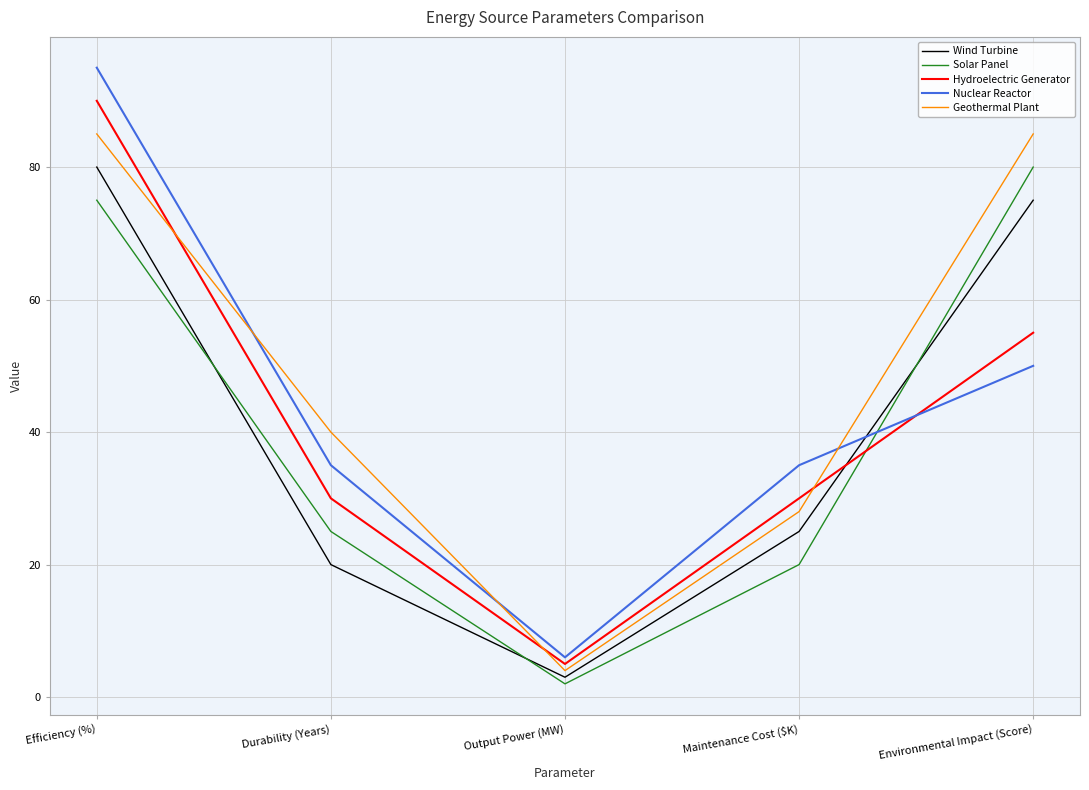

Where is Hydroelectric Generator nearest to the value 47?

Environmental Impact (Score)